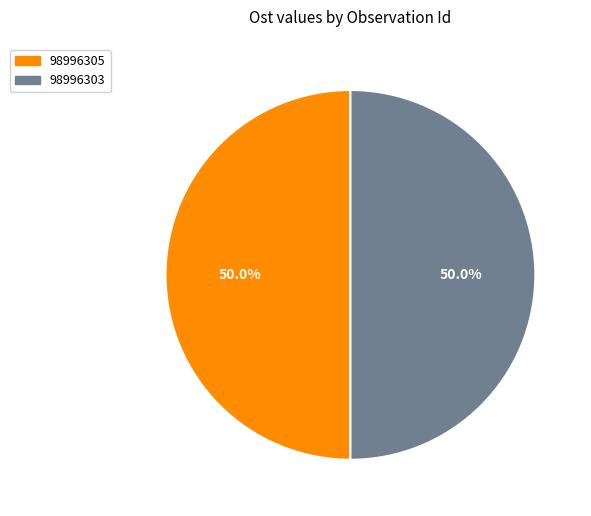

Count the number of slices in the pie.

2